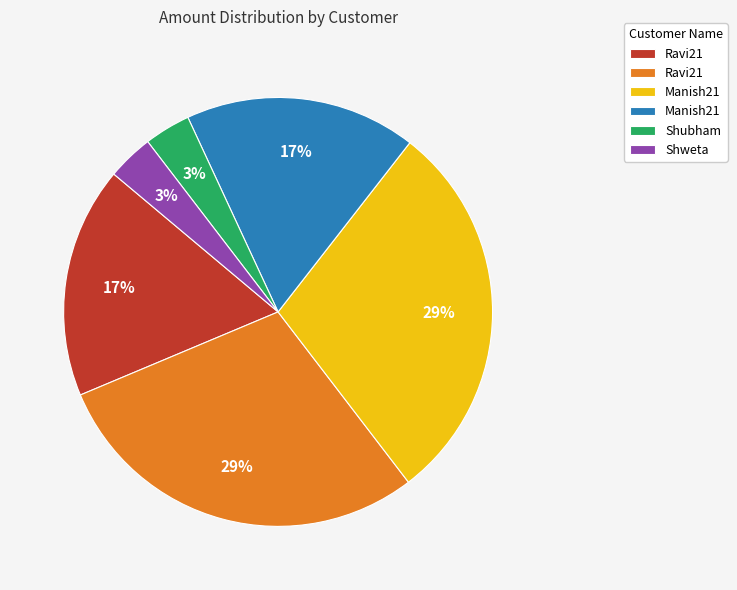

Is there a majority slice in this chart?

No